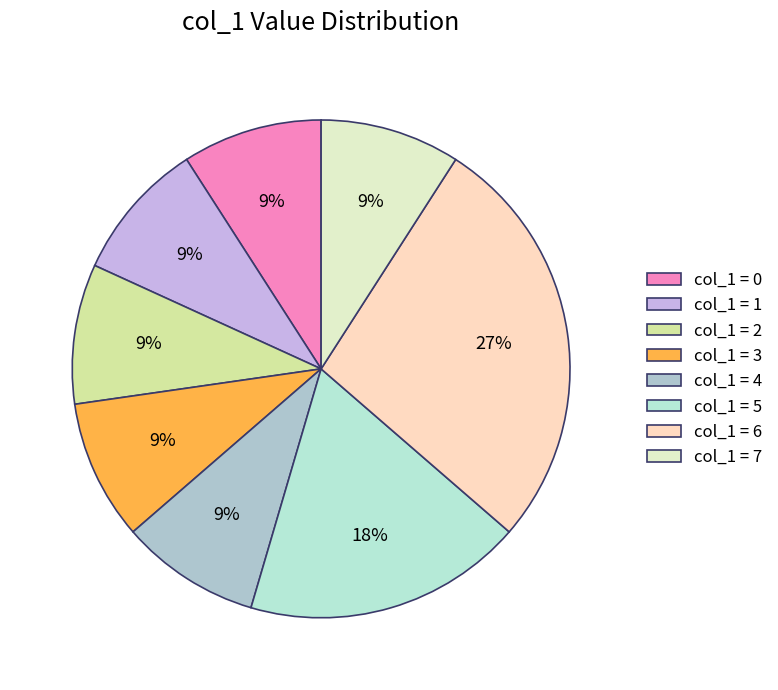

Which category has the biggest portion of the pie?

col_1 = 6